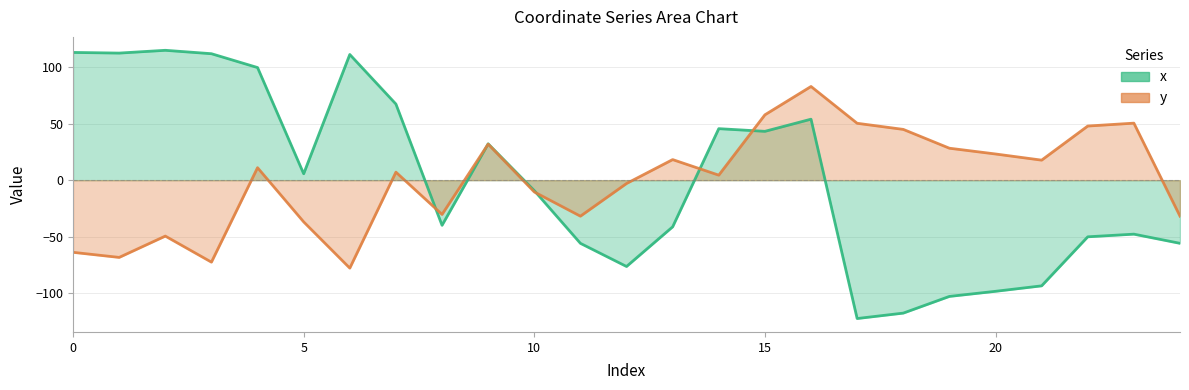

Does the chart display data point markers on the line(s)?

No